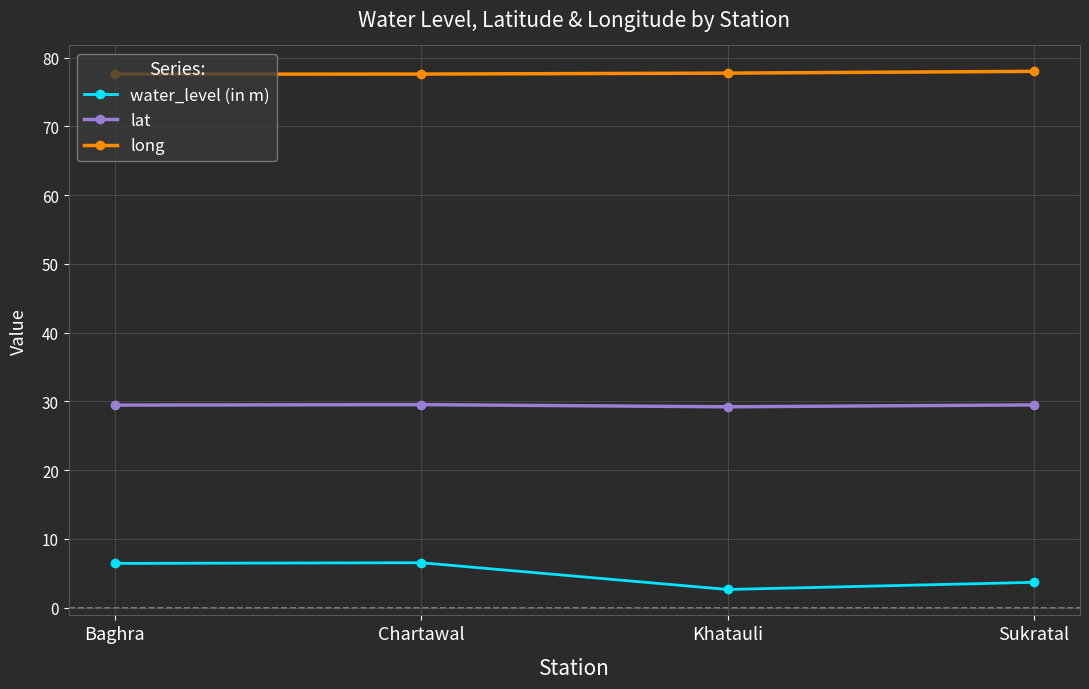

True or false: long and water_level (in m) cross at least once.

False